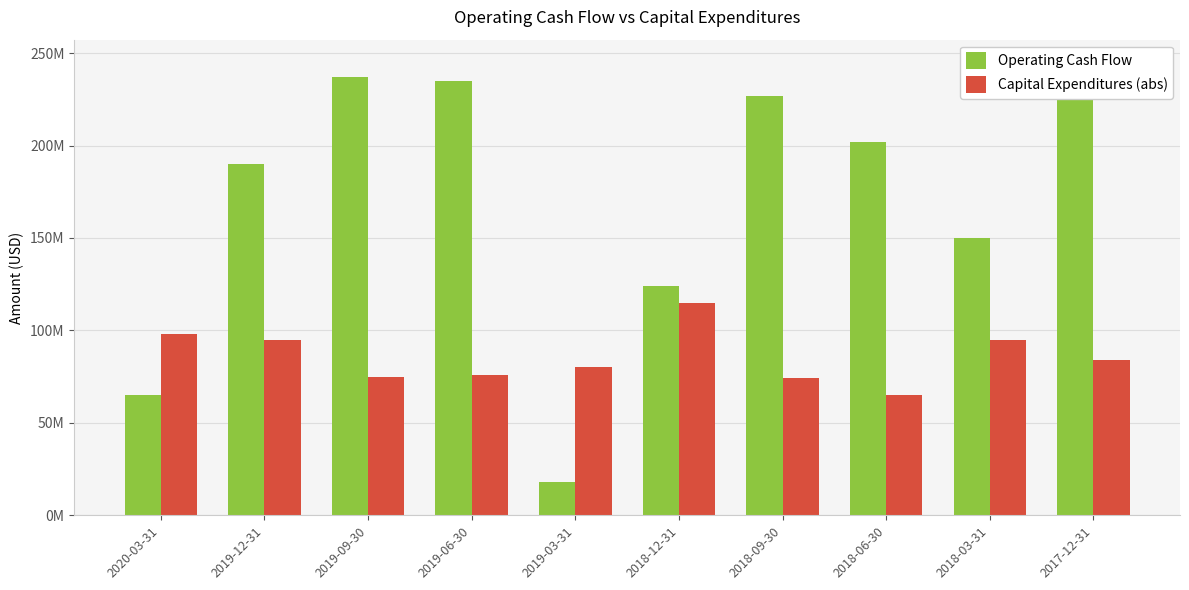

How many bars are there in total?

20